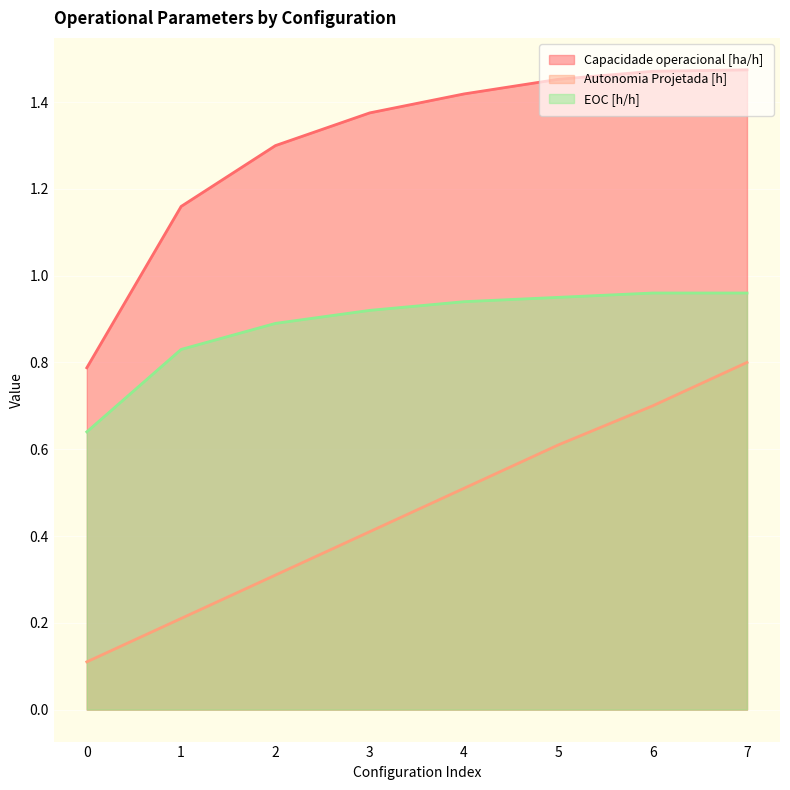

At which category does the chart reach its peak across all series?

7